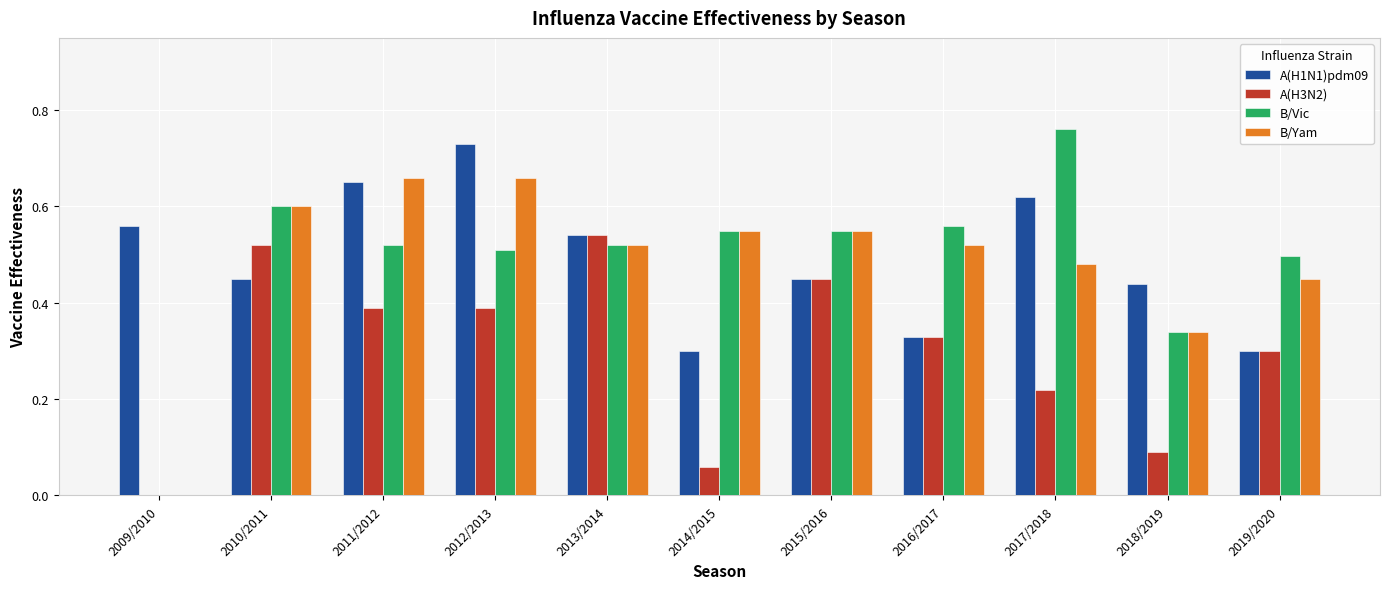

What is the total value across all series at 2018/2019?

1.2